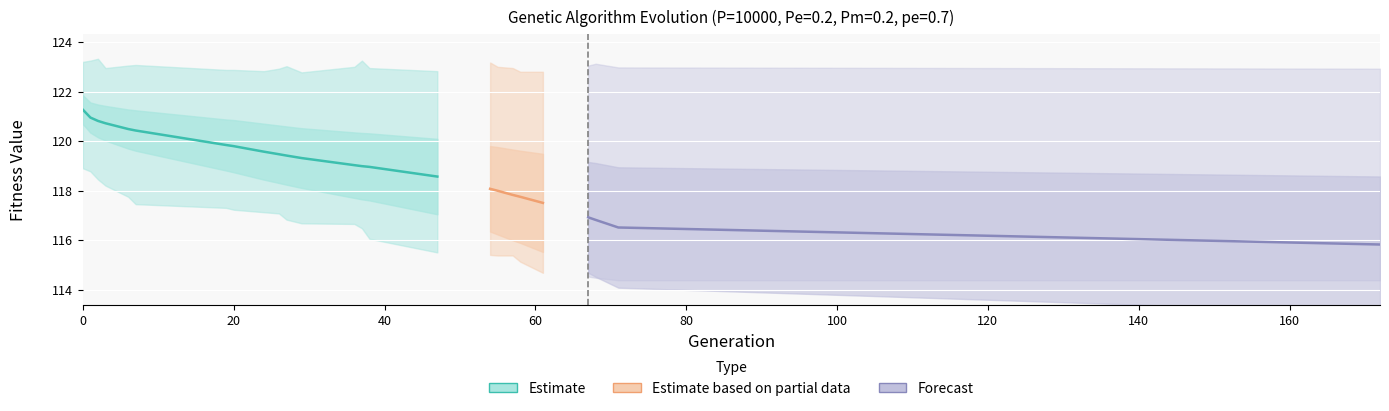

True or false: max and std intersect in this chart.

False